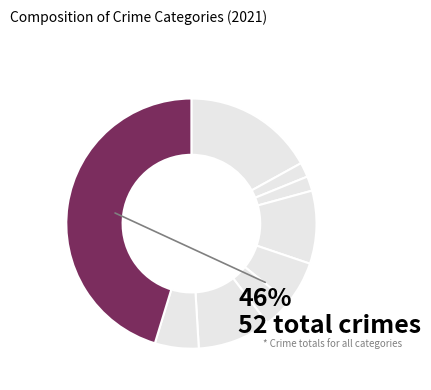

The Robbery slice represents 1% of the pie. True or false?

False